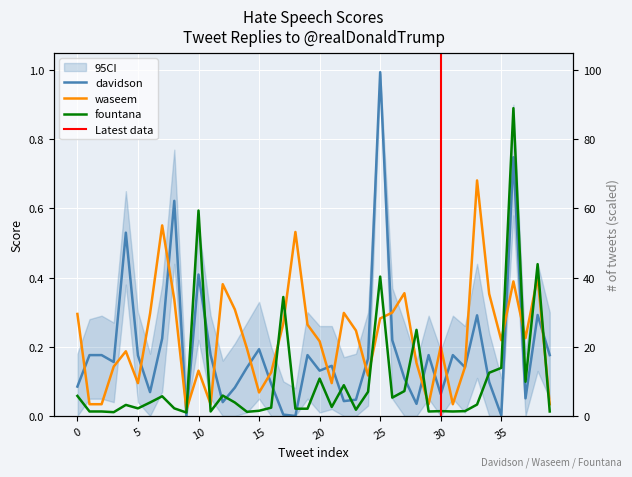

True or false: davidson has a value of 0.1 at 32.

True